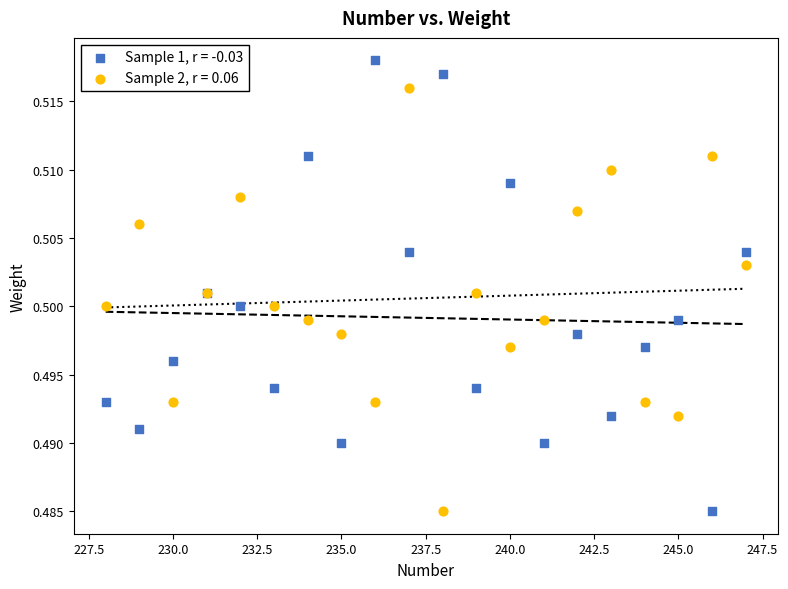

Which series reaches the maximum Y coordinate?

Sample 1, r = -0.03